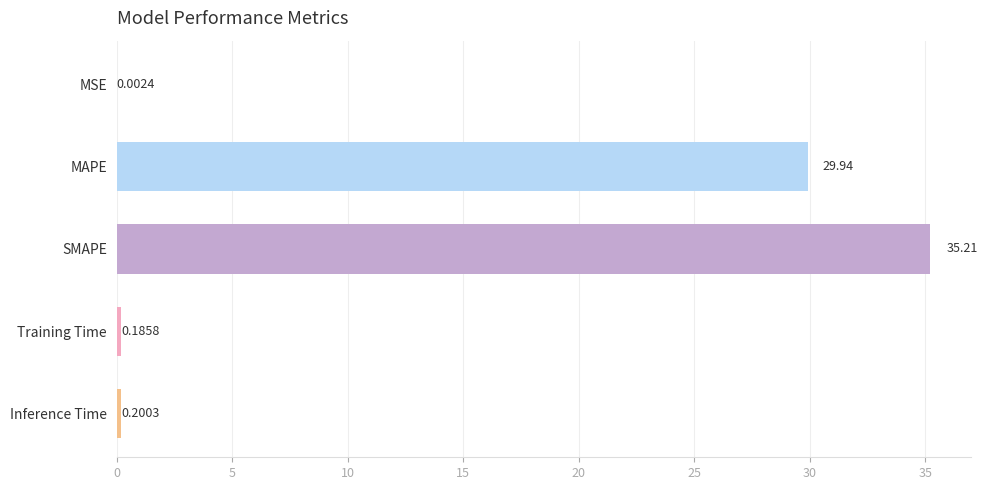

Between Training Time and MAPE, which is larger?

MAPE